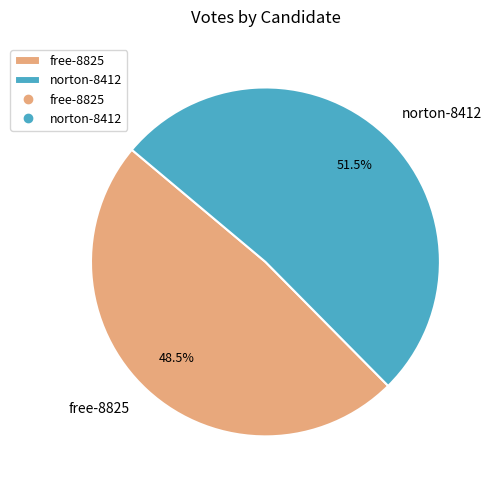

To the nearest percent, what is the combined percentage of free-8825 and norton-8412?

100%